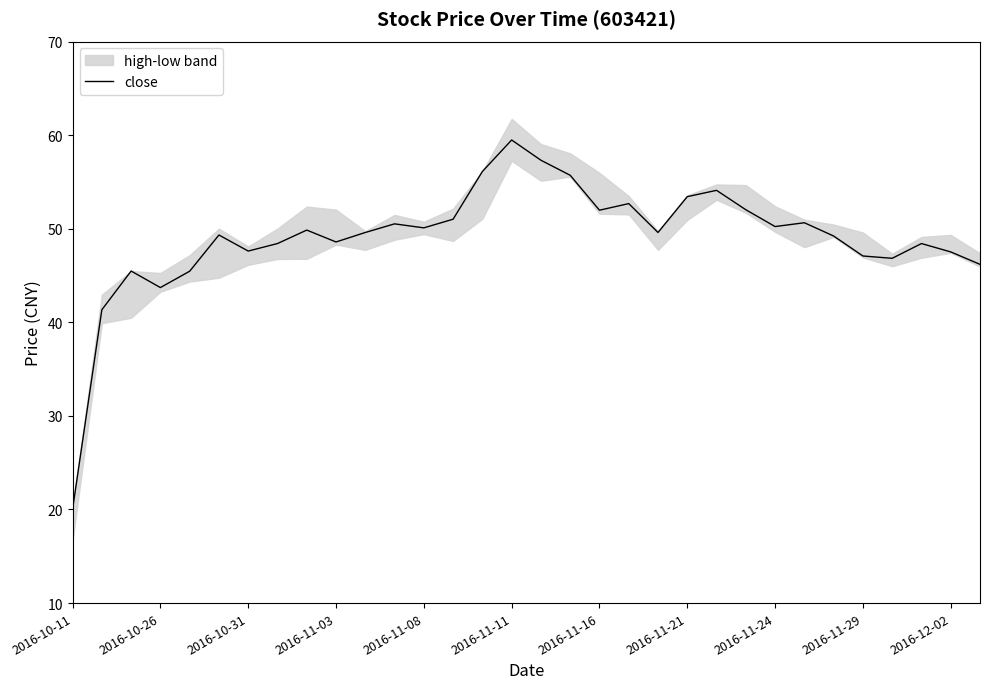

Reading right to left, list all the values displayed in this chart.

46.2	47.5	48.4	46.8	47.1	49.2	50.6	50.2	52.0	54.1	53.4	49.6	52.7	52.0	55.7	57.3	59.5	56.1	51.0	50.1	50.5	49.6	48.6	49.9	48.4	47.6	49.3	45.5	43.7	45.5	41.3	20.0